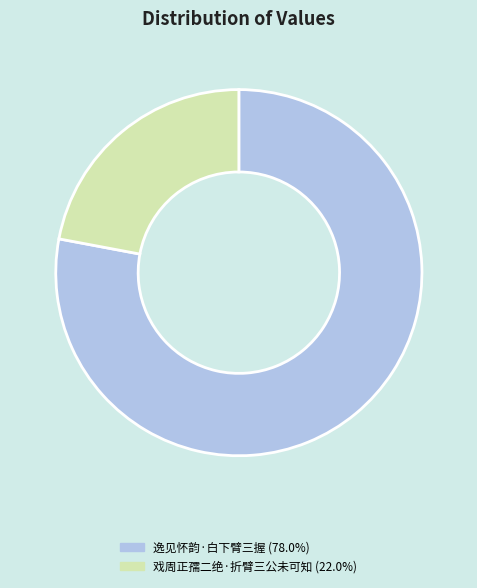

Rank the categories by value from highest to lowest.

逸见怀韵·白下臂三握, 戏周正孺二绝·折臂三公未可知